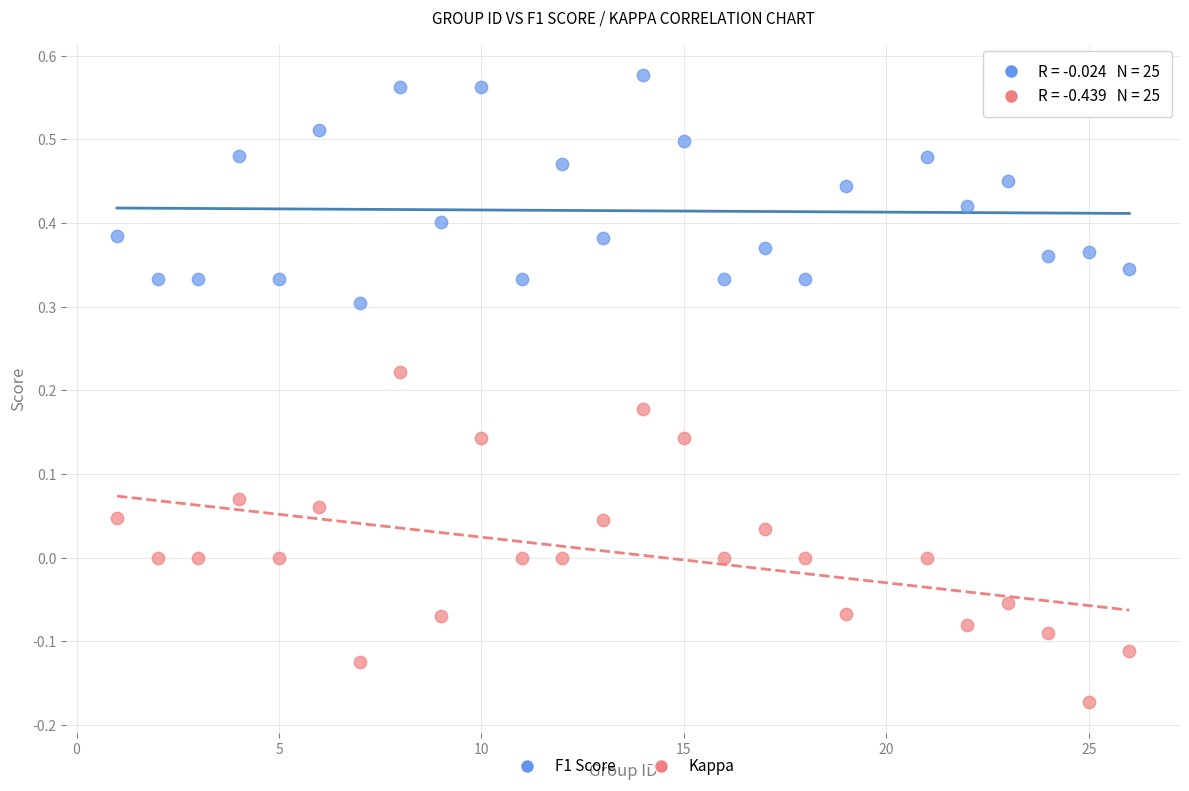

Which series reaches the maximum Y coordinate?

F1 Score